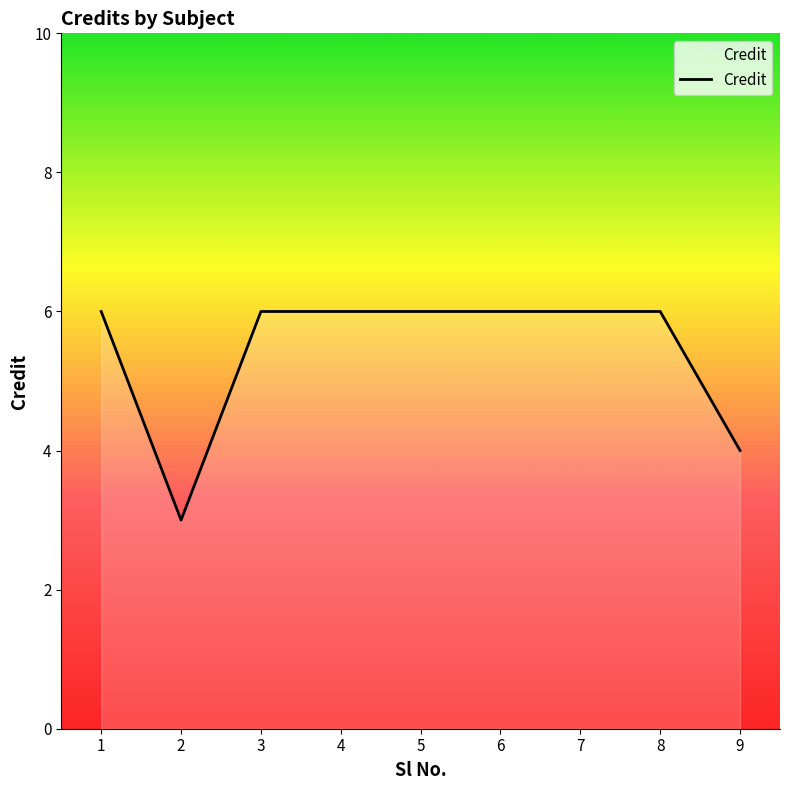

What value does the data have at 1?

6